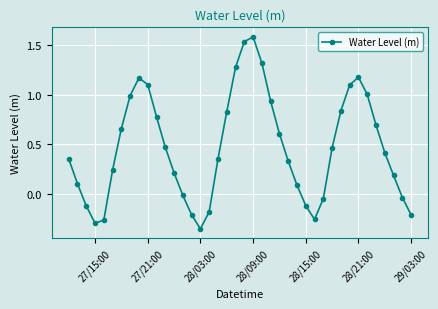

What is the value of the 17th point from the left?

-0.2